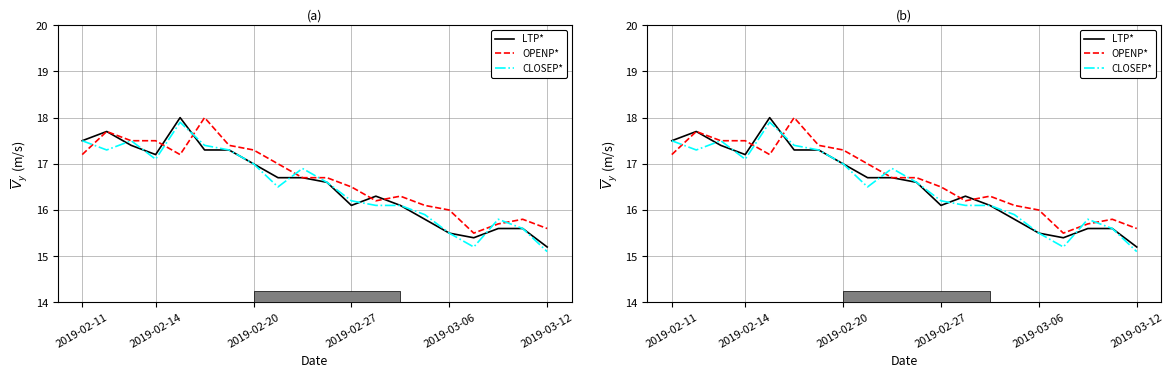

How many lines are shown in the chart?

3